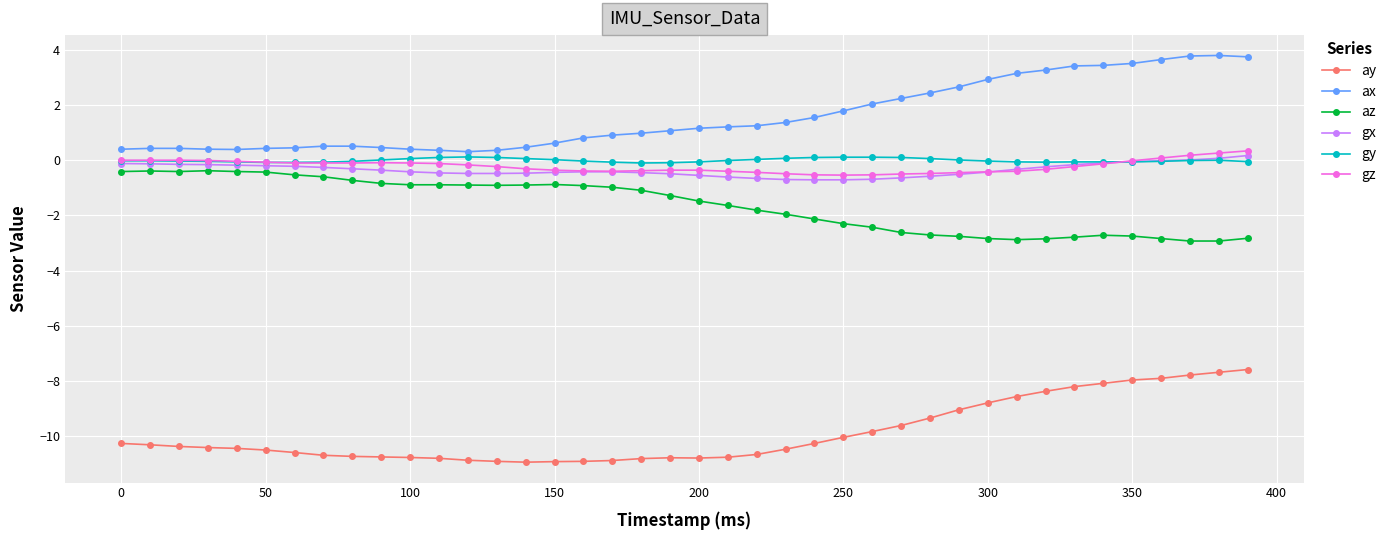

What is the minimum value for gx?

-0.7